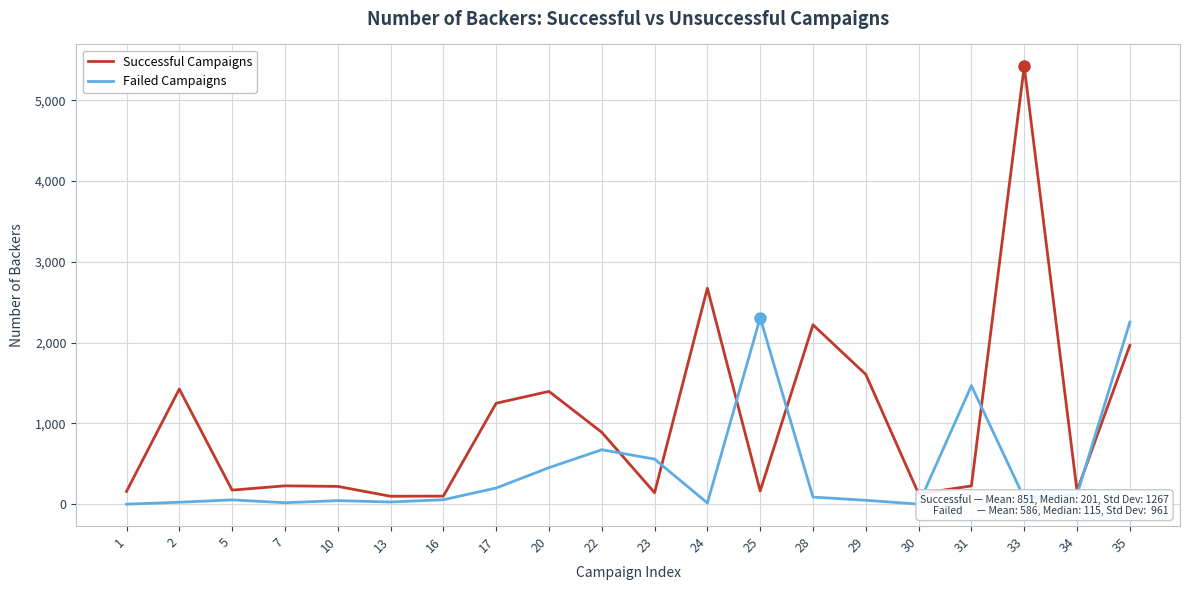

Which series has the widest spread of values?

Successful Campaigns